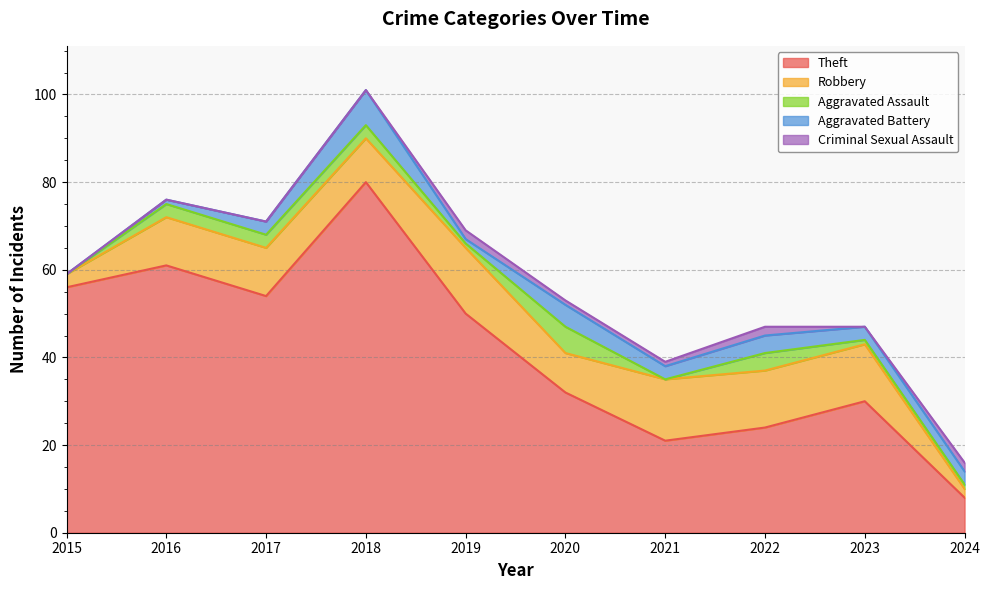

True or false: Robbery has more than 2 interior local peaks.

False